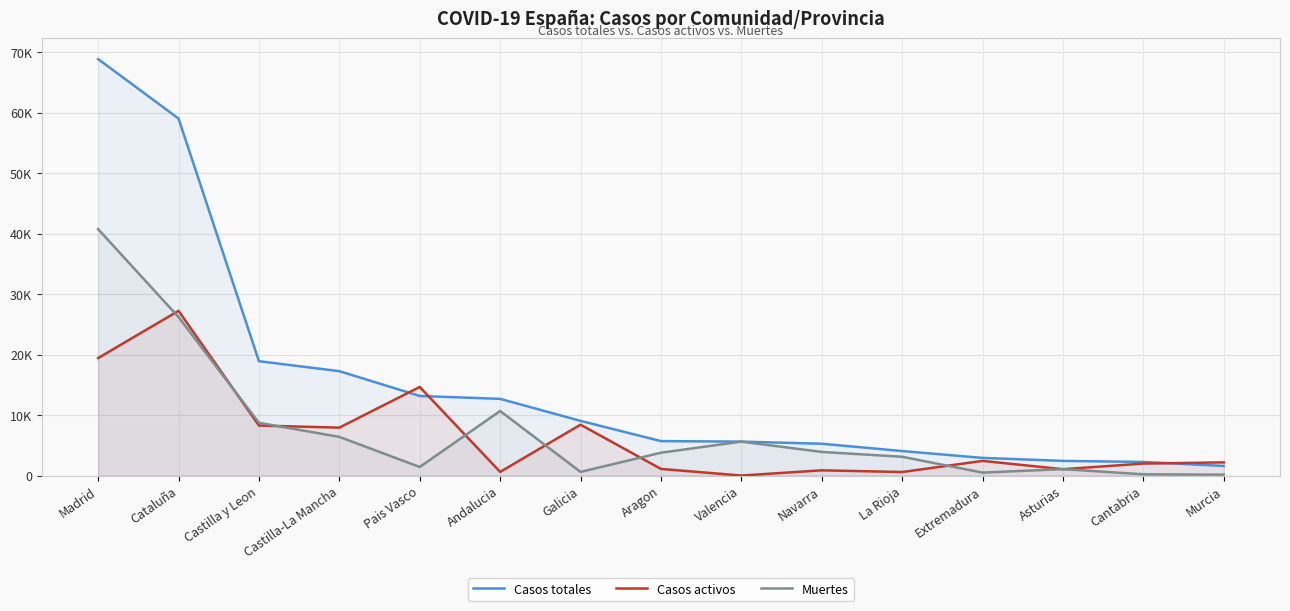

Where is the first local maximum for Muertes?

Andalucia